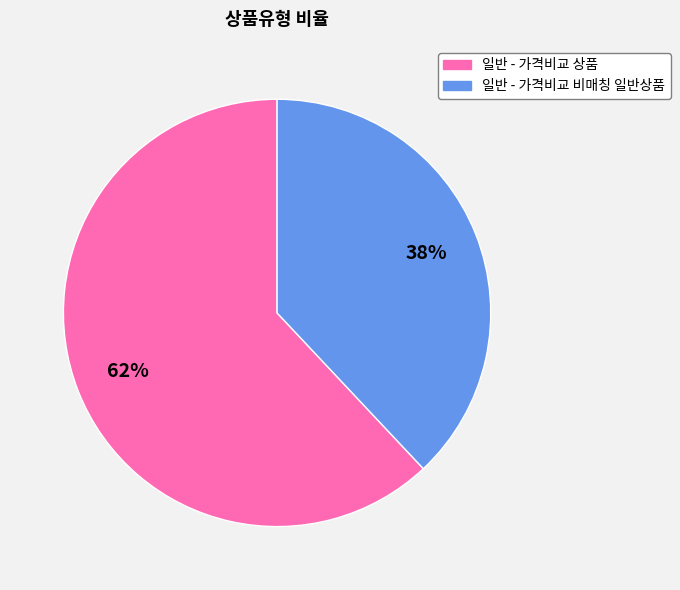

Which has a higher value, 일반 - 가격비교 비매칭 일반상품 or 일반 - 가격비교 상품?

일반 - 가격비교 상품